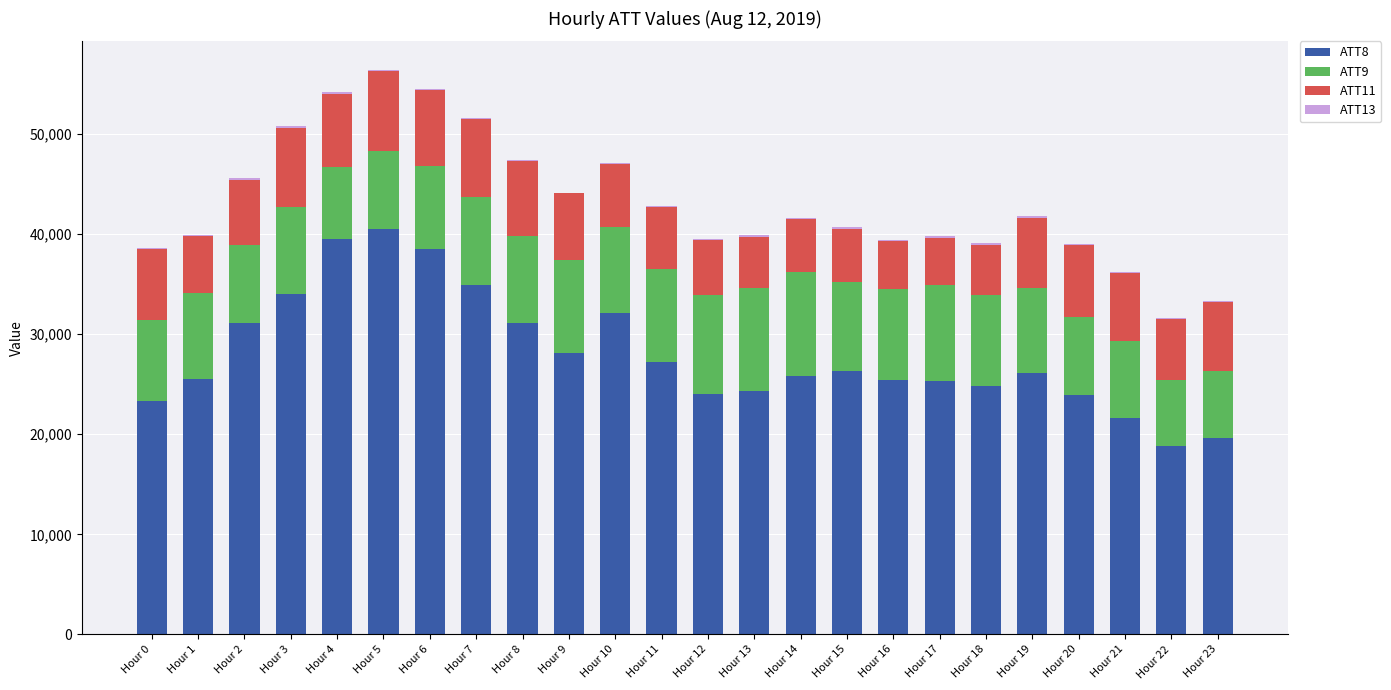

What is the highest value of the ATT8 series?

40500.0